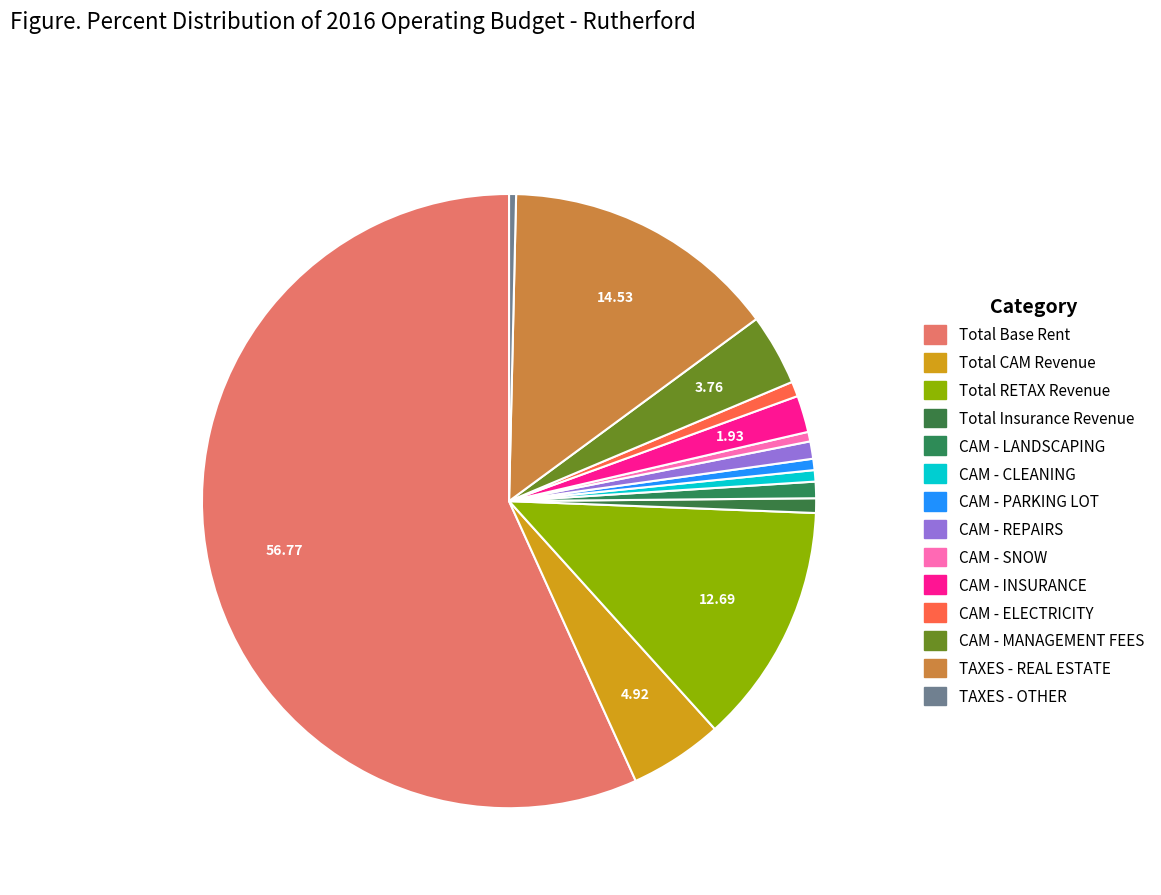

To the nearest percent, what is the combined percentage of Total Base Rent and CAM - MANAGEMENT FEES?

61%